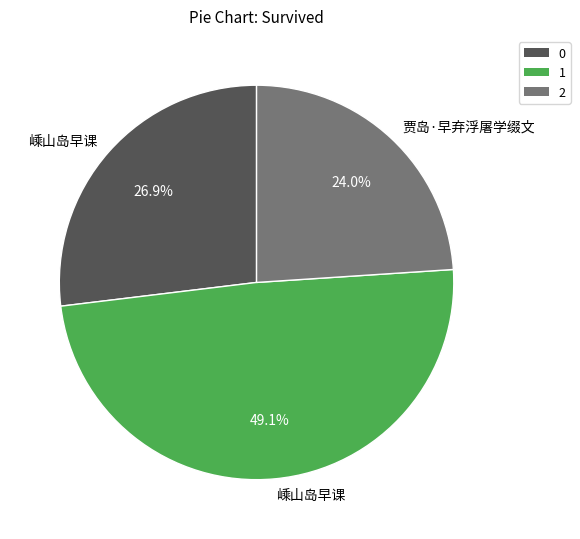

Is there a majority slice in this chart?

No